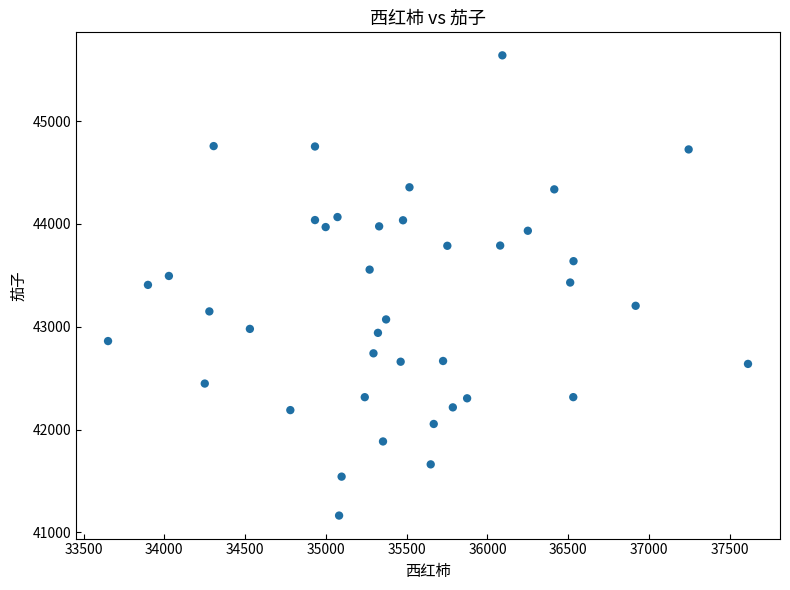

What is the range of Y values (max minus min)?

4475.1